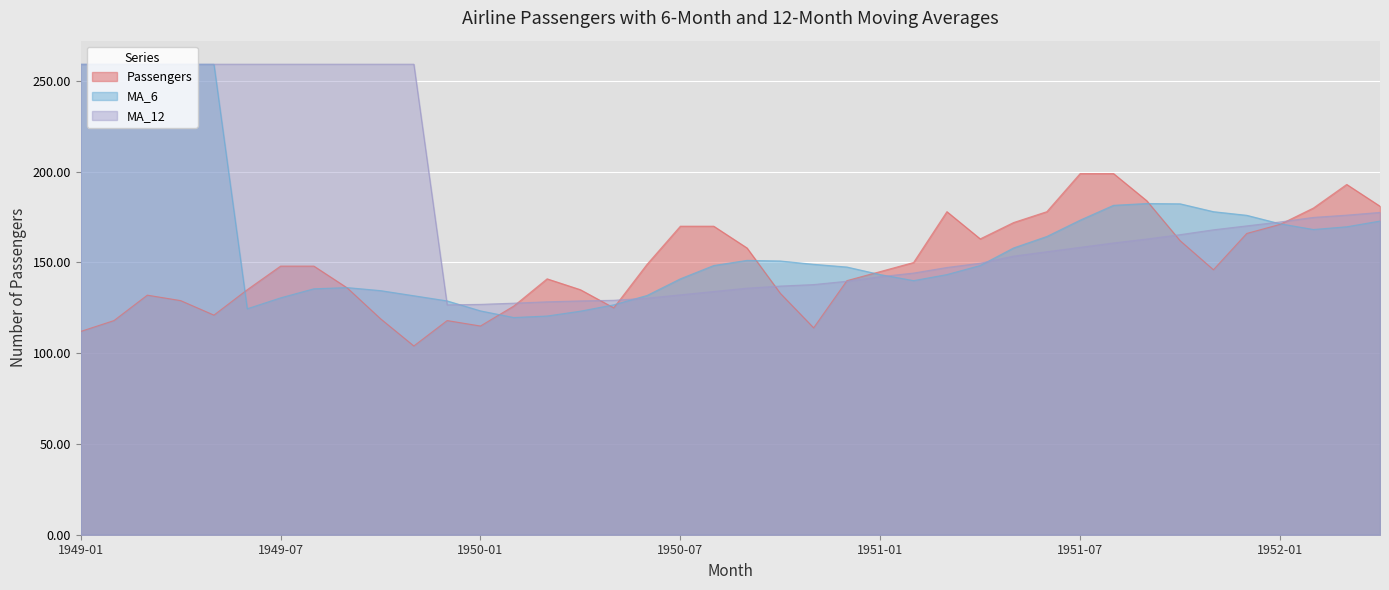

At which category does MA_6 reach its first local valley?

1949-06